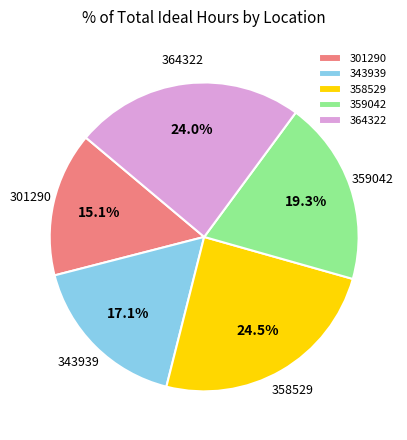

True or false: 364322 accounts for 24% of the total.

True